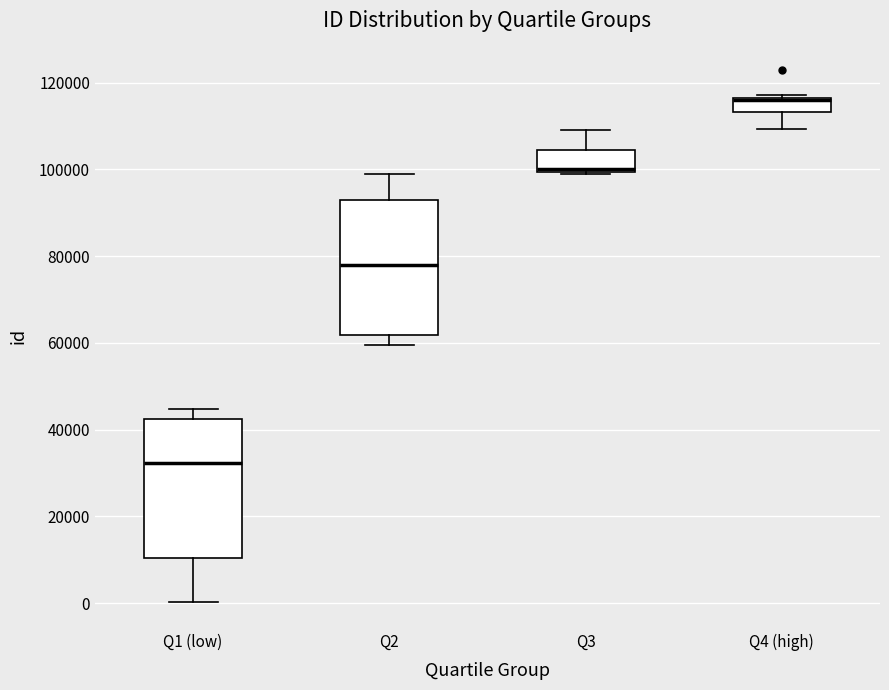

Where does the lower whisker of the box for Q2 end on the y-axis? The values are not printed on the chart, so give them approximately, as read against the axis.

60000